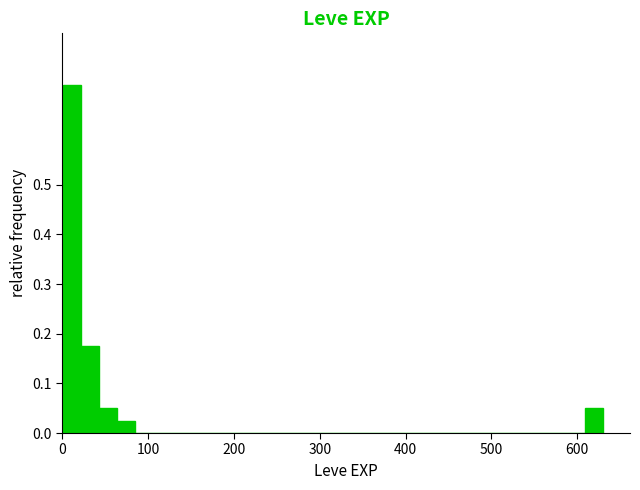

Around what value on the x-axis is the tallest bar? Give the approximate position of its centre, as read against the axis.

10